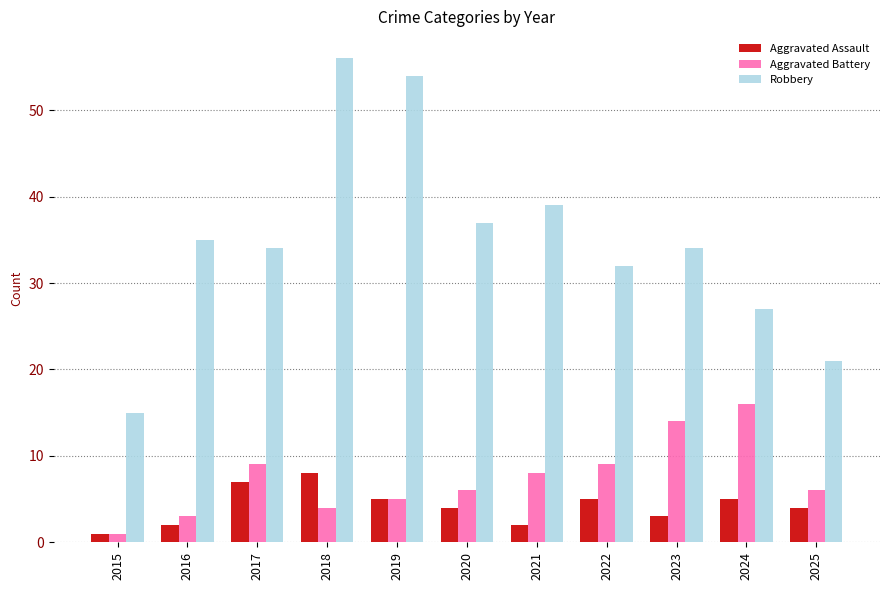

What are all the series names shown in the legend?

Aggravated Assault, Aggravated Battery, Robbery